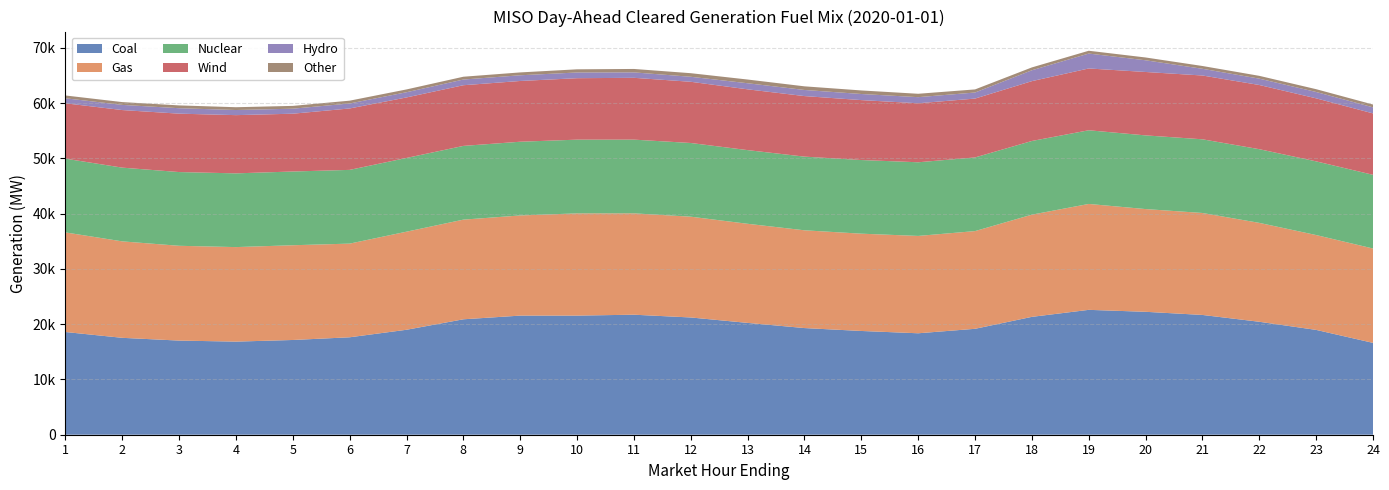

Reading right to left, transcribe all the data shown in this chart.

Coal: 16621.8	18971.0	20440.6	21676.8	22244.7	22598.1	21330.0	19167.4	18359.2	18776.4	19302.1	20236.3	21218.6	21720.0	21556.0	21555.6	20888.8	18994.0	17633.4	17144.9	16849.5	17035.4	17535.7	18588.4
Gas: 17076.2	17163.8	17897.3	18451.5	18591.4	19165.8	18496.2	17682.8	17616.8	17606.0	17692.0	17935.3	18237.7	18343.3	18501.5	18124.3	18034.9	17750.4	16950.5	17145.5	17105.0	17154.7	17454.8	18024.7
Nuclear: 13334.5	13334.5	13334.5	13333.5	13332.5	13332.5	13332.5	13330.5	13329.5	13329.5	13331.5	13333.5	13336.5	13339.5	13340.5	13342.5	13343.5	13343.5	13343.5	13343.5	13343.5	13343.5	13343.5	13342.5
Wind: 11116.7	11406.1	11617.6	11545.7	11476.2	11185.9	10830.0	10651.4	10678.3	10844.5	10958.5	11000.3	11078.4	11186.8	11121.8	10994.9	10980.8	10949.1	11115.5	10460.7	10536.7	10569.0	10420.7	10023.4
Hydro: 1096.7	1149.7	1149.7	1213.2	2117.2	2695.3	1966.9	1096.7	1104.5	1104.5	1104.5	1101.5	905.5	982.0	1032.0	1032.0	1029.8	942.3	903.3	905.8	925.8	985.8	933.3	905.8
Other: 507.9	507.4	506.7	507.6	507.7	509.0	516.4	561.2	612.4	642.9	659.0	672.1	648.6	621.0	574.8	516.8	507.9	507.9	507.8	507.5	507.3	508.1	508.0	507.8